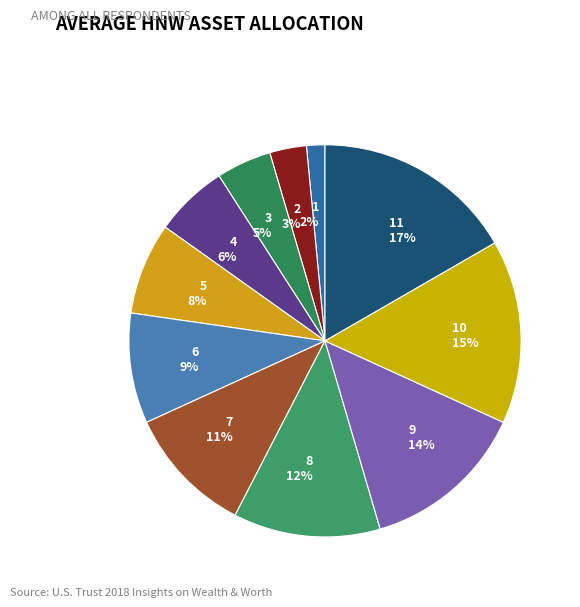

Which slice is the smallest?

1